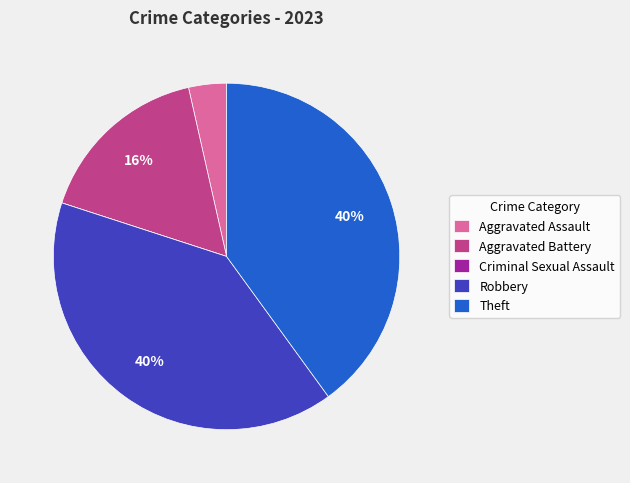

True or false: Robbery accounts for 29% of the total.

False